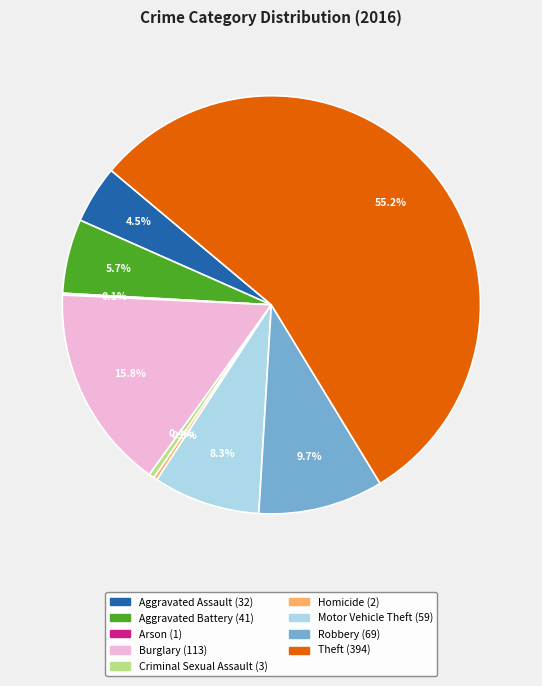

Which category has the biggest portion of the pie?

Theft